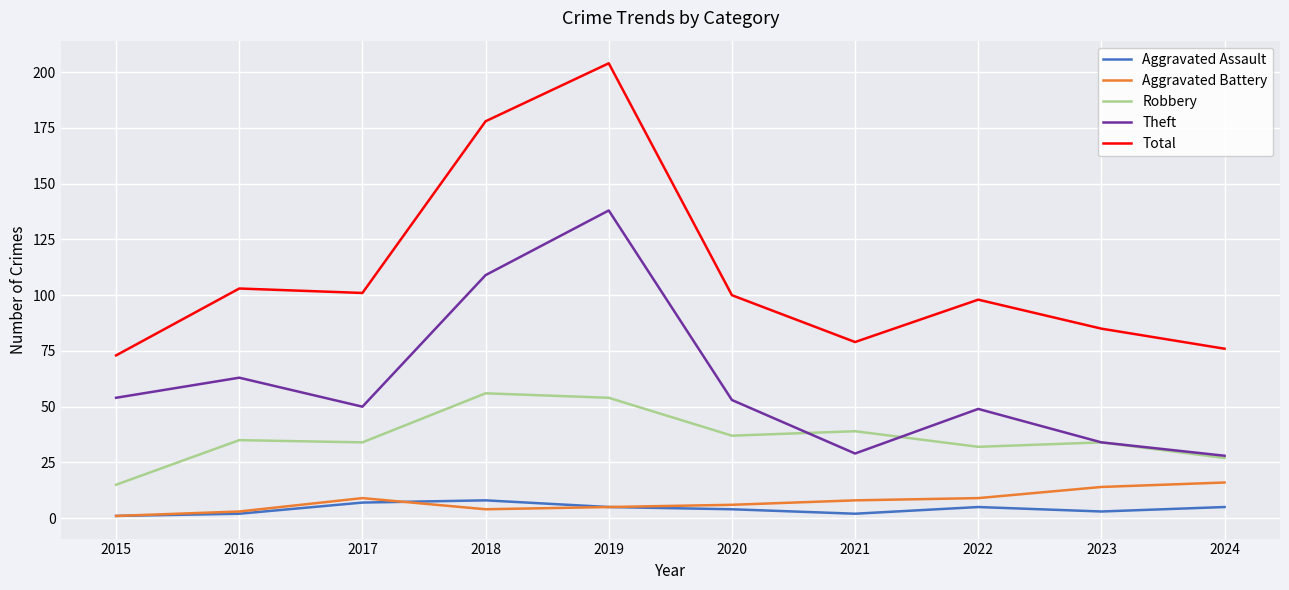

What is the difference between the highest and lowest values at 2024?

71